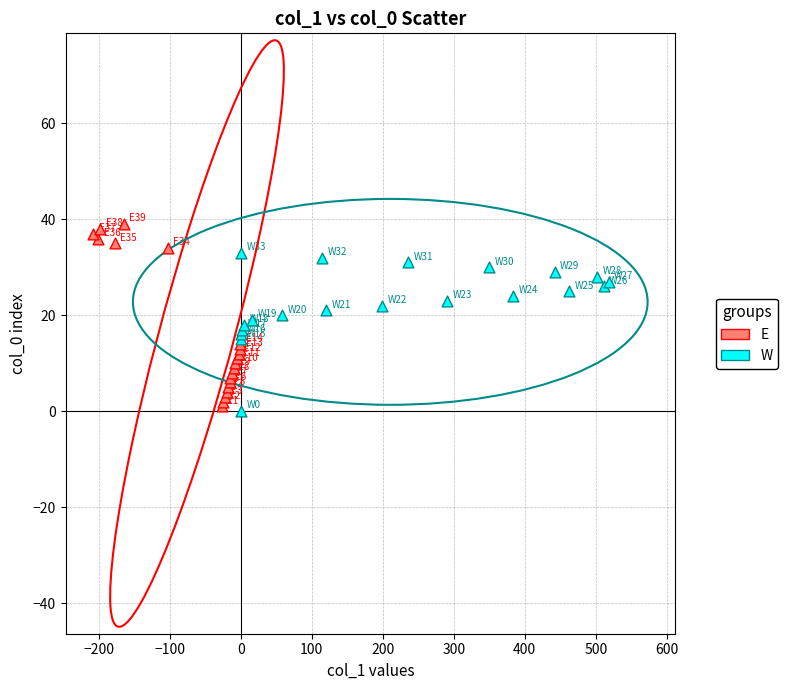

Which series has the widest spread of Y values?

E